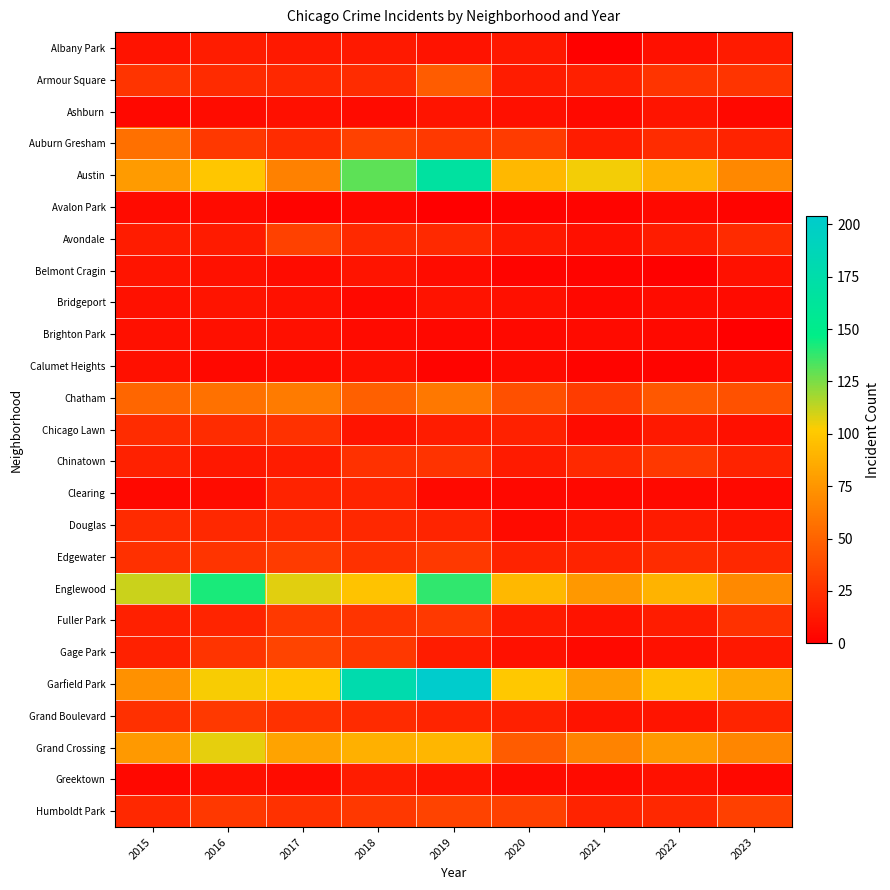

How many data points does each series have?

9